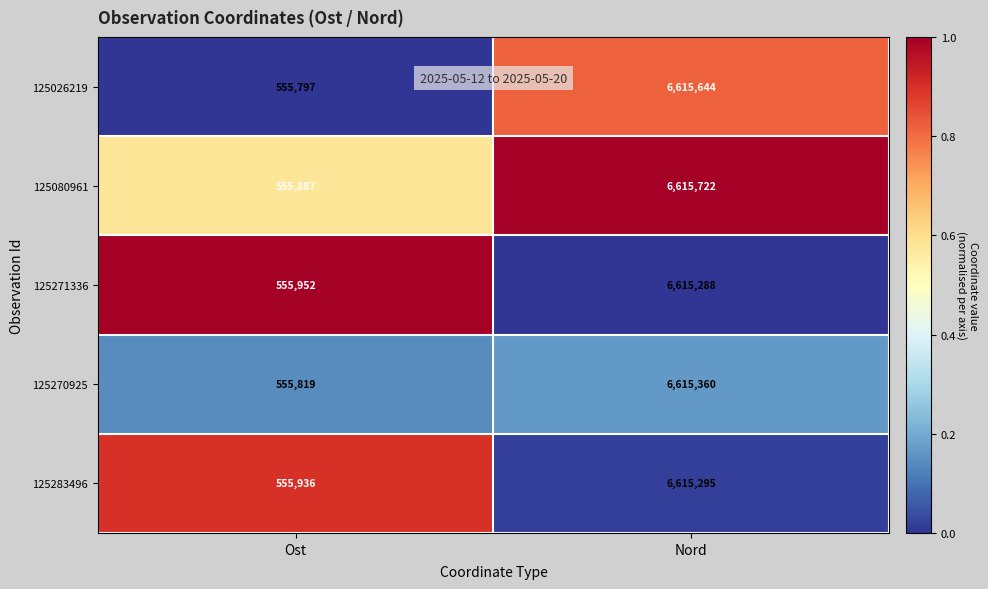

Read the 125270925 value at Ost, to the nearest 50.

555800